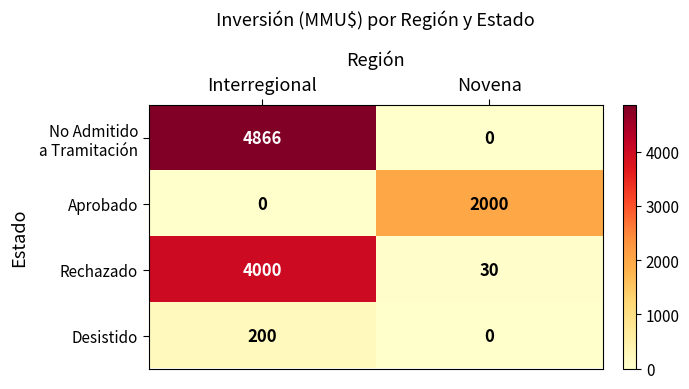

What is the greatest value displayed?

4866